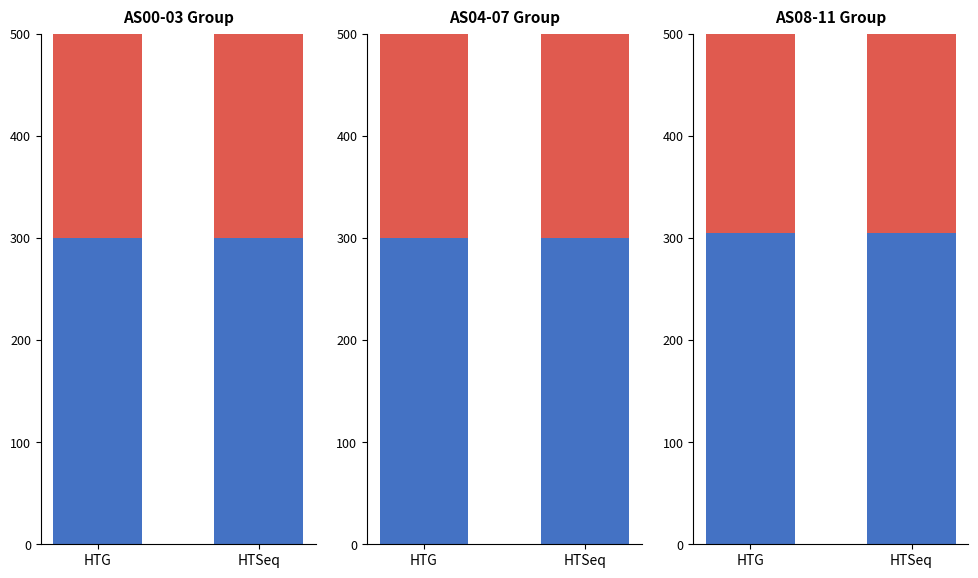

Does the chart contain stacked bars?

No